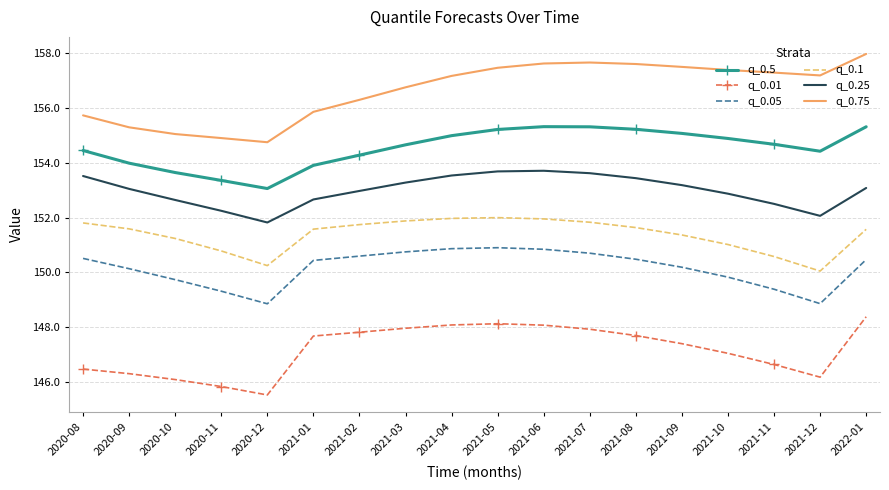

What is the difference between the highest and lowest values at 2021-01?

8.2